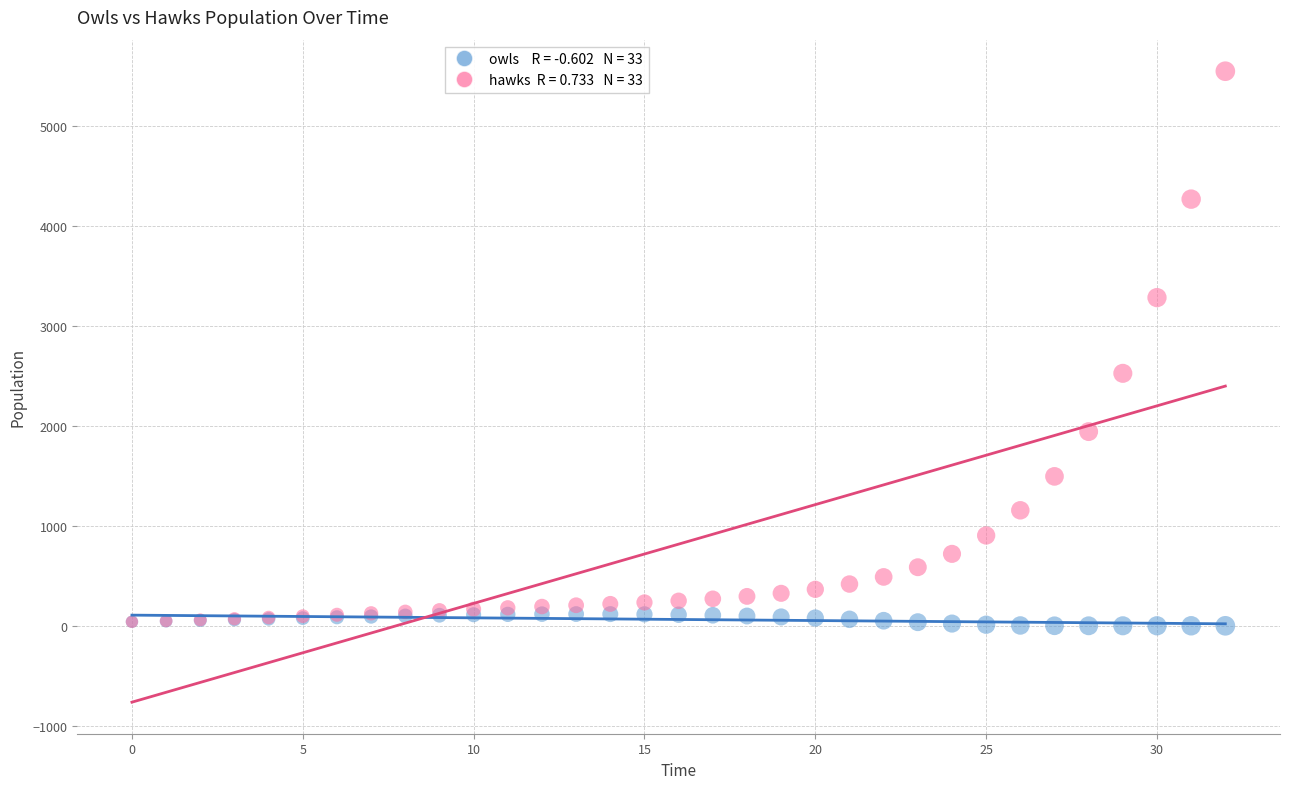

Across all series, what Y value is closest to 2775?

2526.7